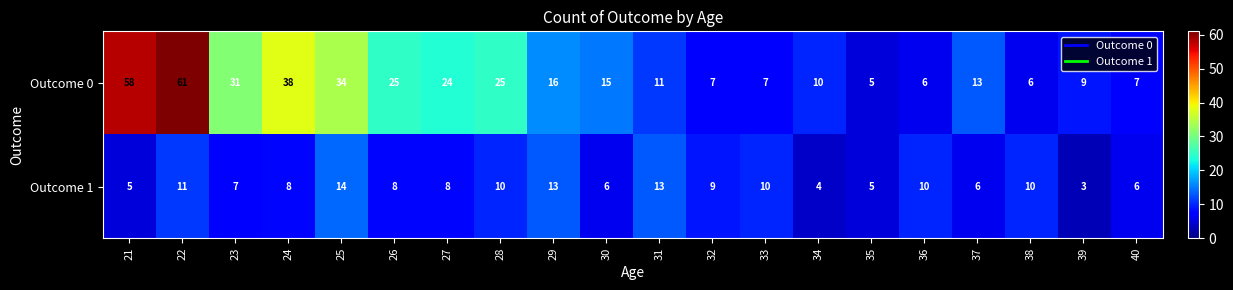

At which category is the sum across all series the highest?

22